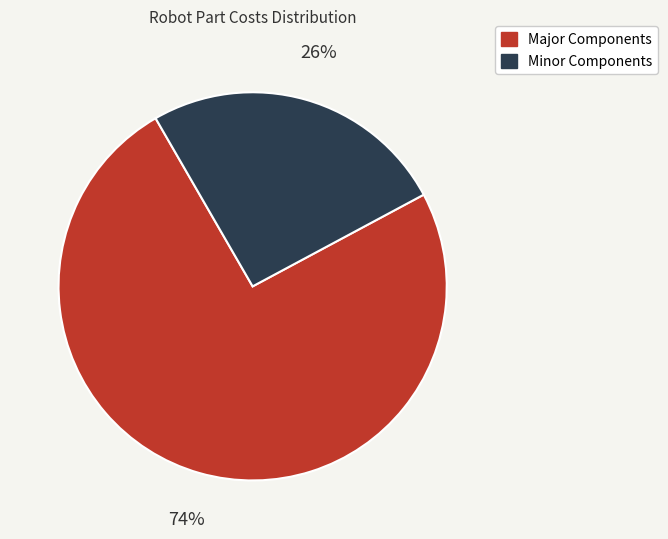

To the nearest percent, what is the average slice percentage?

50%